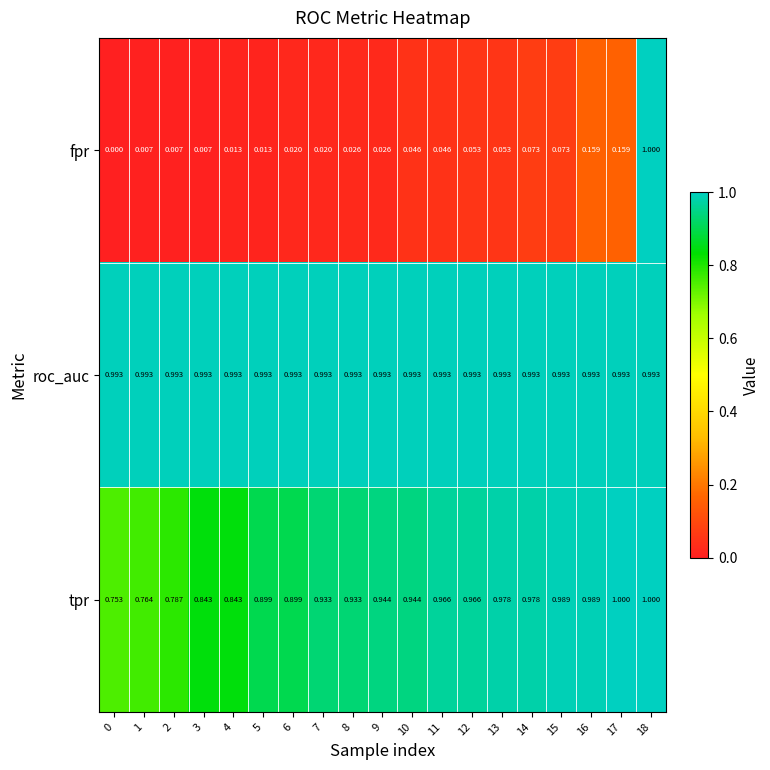

Is the value of tpr at 13 greater than the value of roc_auc at 16?

No